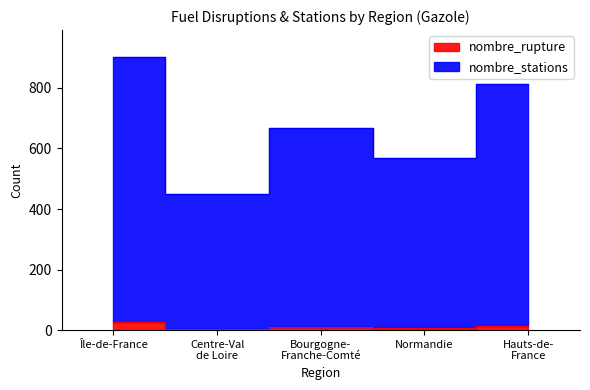

List the series in order of their peak value, highest first.

nombre_stations, nombre_rupture